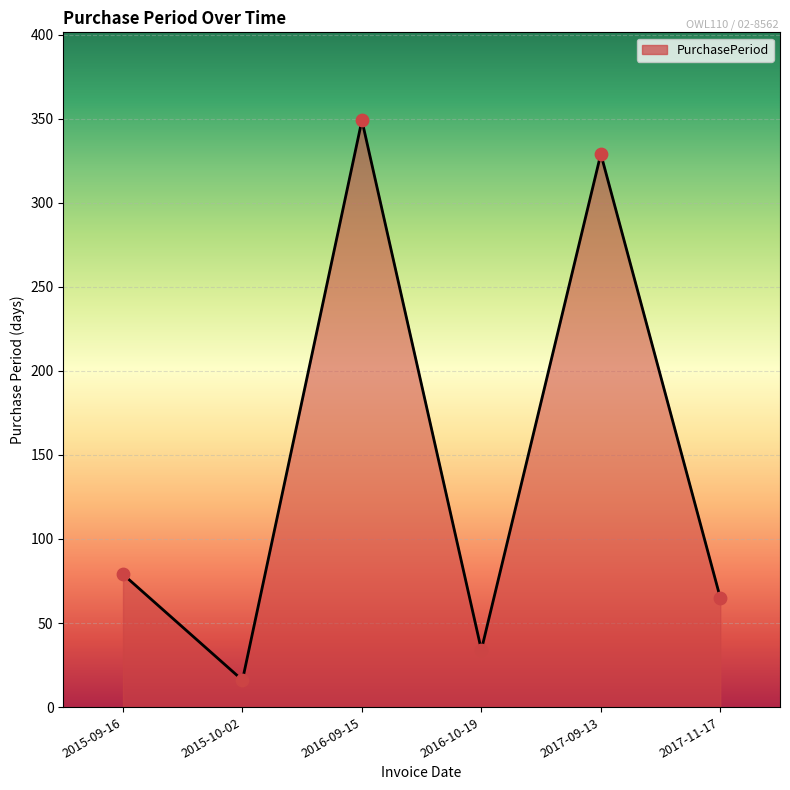

What is the change in value from 2015-10-02 to 2016-10-19?

+18